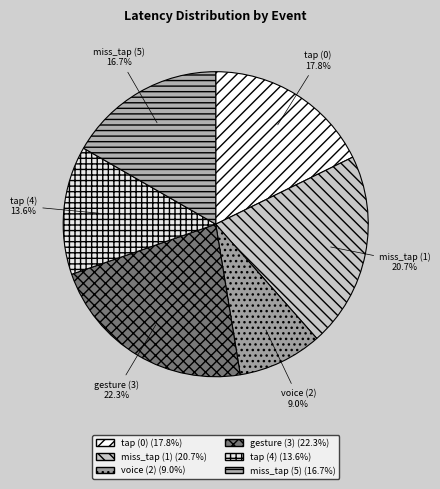

Which slice is the smallest?

voice (2)